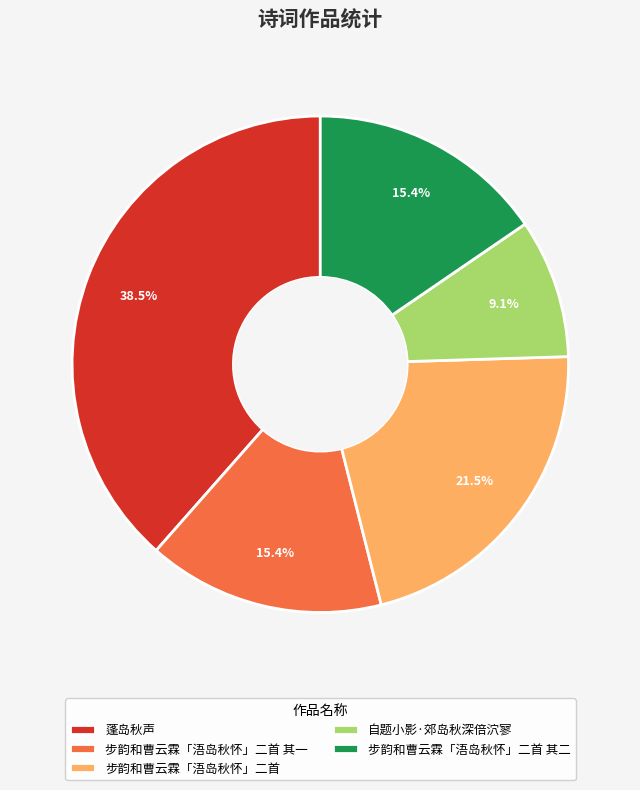

True or false: 步韵和曹云霖「浯岛秋怀」二首 其一 accounts for 28% of the total.

False